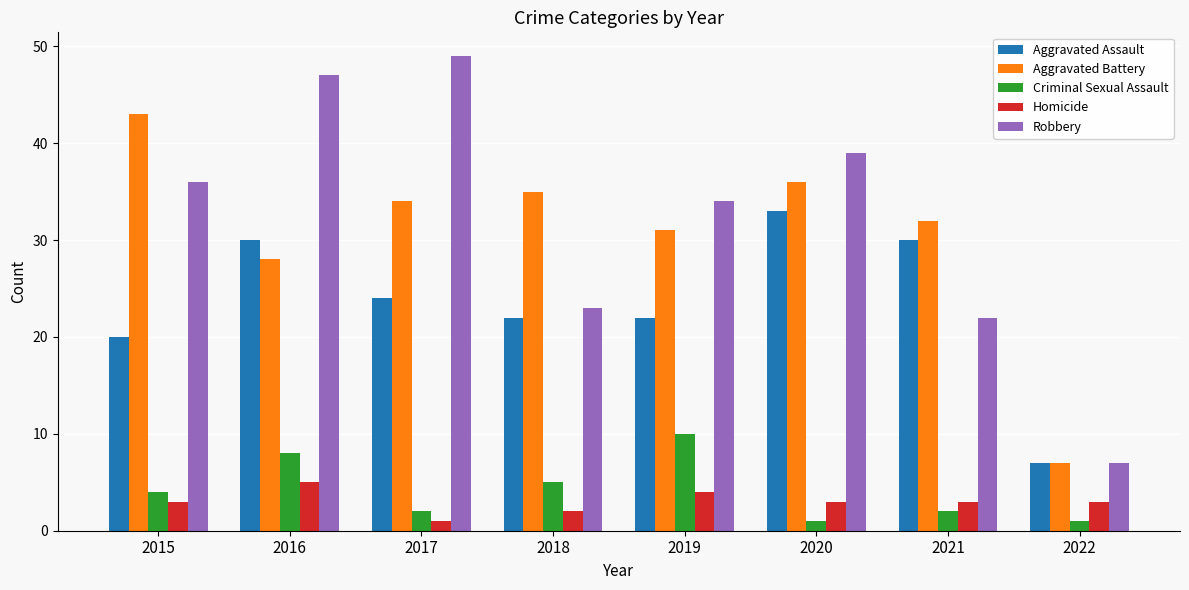

List the series in order of their peak value, highest first.

Robbery, Aggravated Battery, Aggravated Assault, Criminal Sexual Assault, Homicide